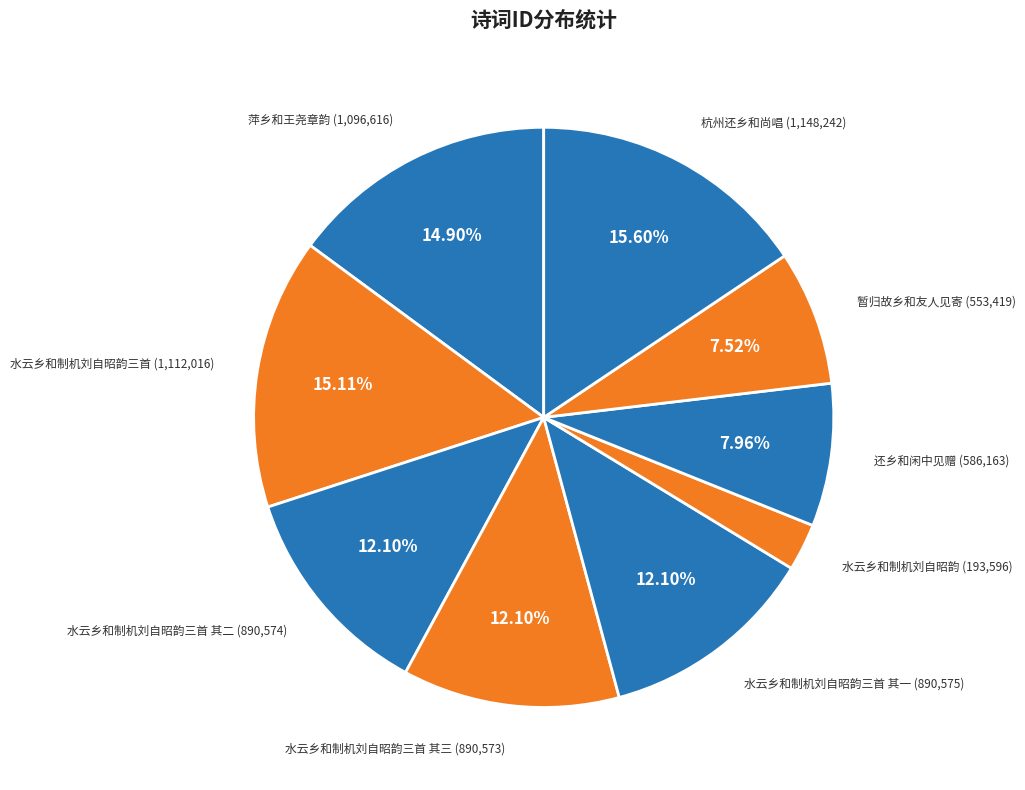

Is there a majority slice in this chart?

No